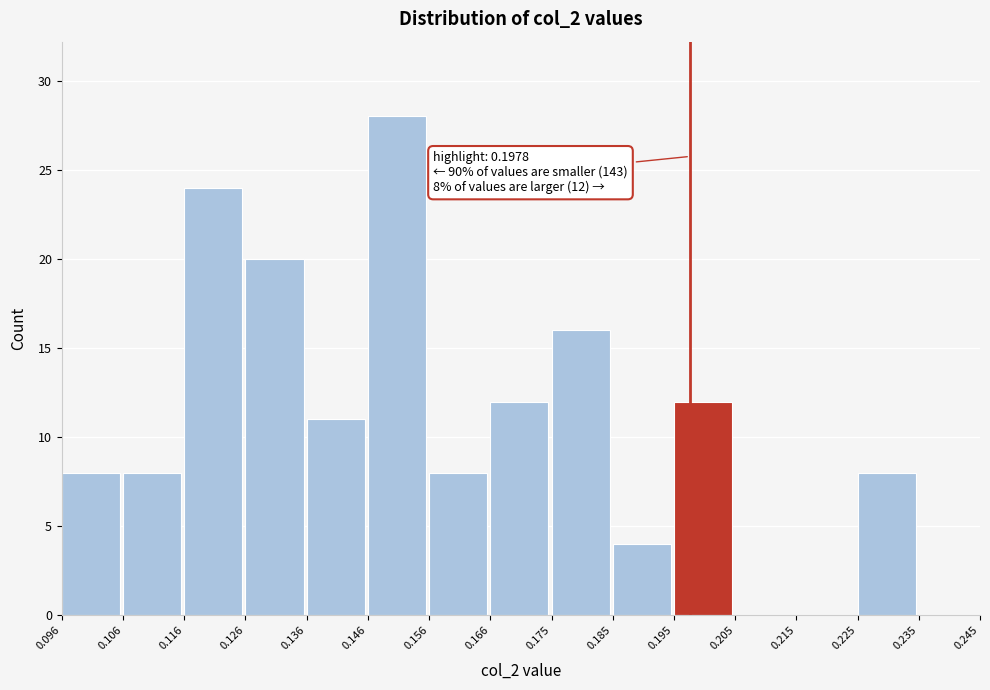

Over which range of the x-axis is the bar tallest?

0.146 to 0.156